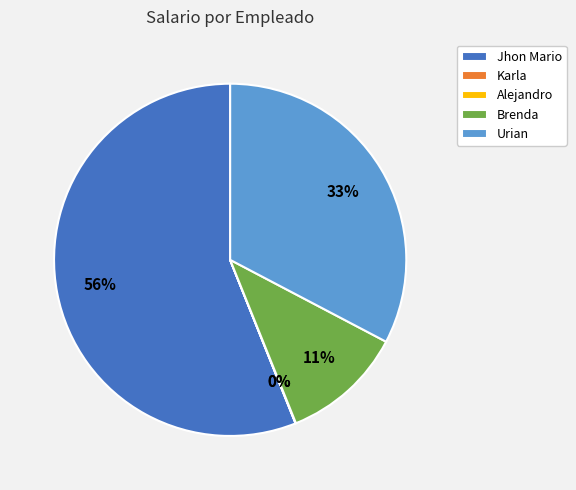

The Jhon Mario slice represents 56% of the pie. True or false?

True